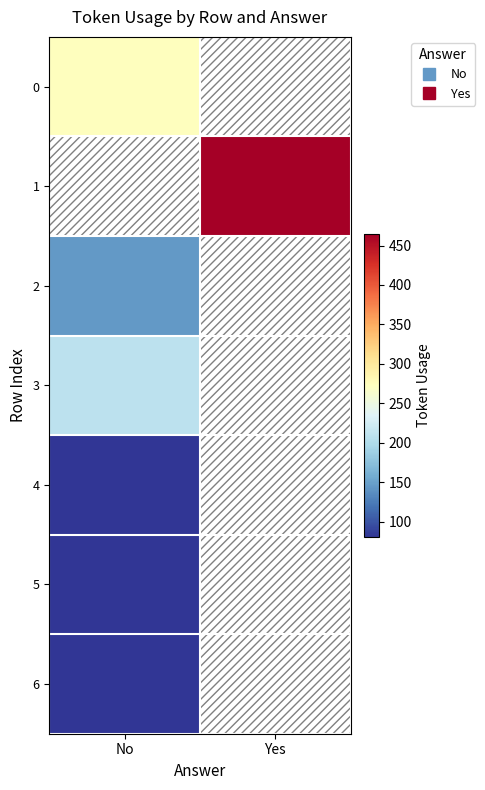

What is the difference between the highest and lowest values at No?

192.0